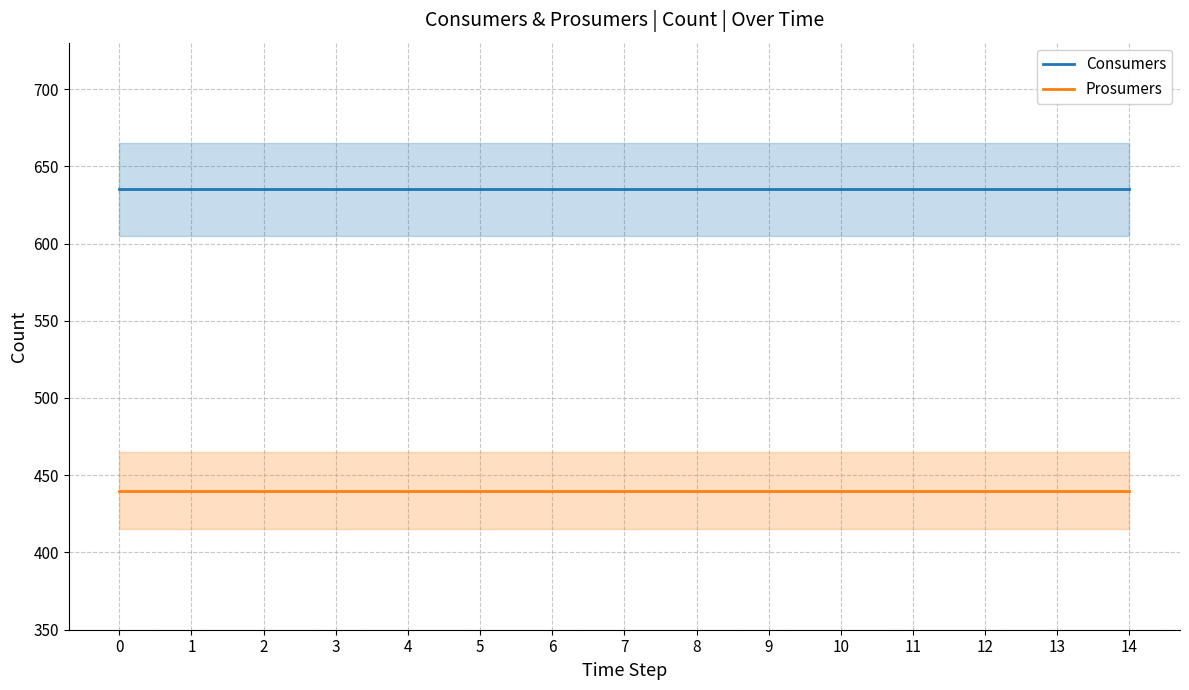

Reading left to right, extract all data points from this chart.

Consumers: 635	635	635	635	635	635	635	635	635	635	635	635	635	635	635
Prosumers: 440	440	440	440	440	440	440	440	440	440	440	440	440	440	440